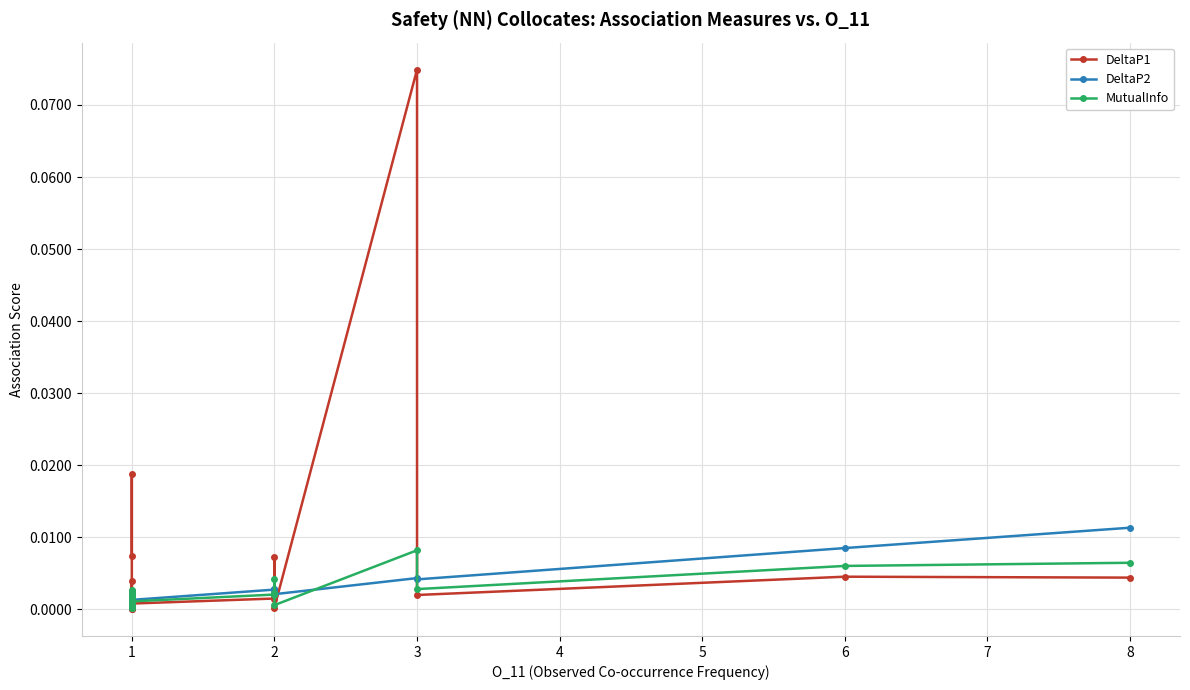

How many times do MutualInfo and DeltaP1 cross each other?

7